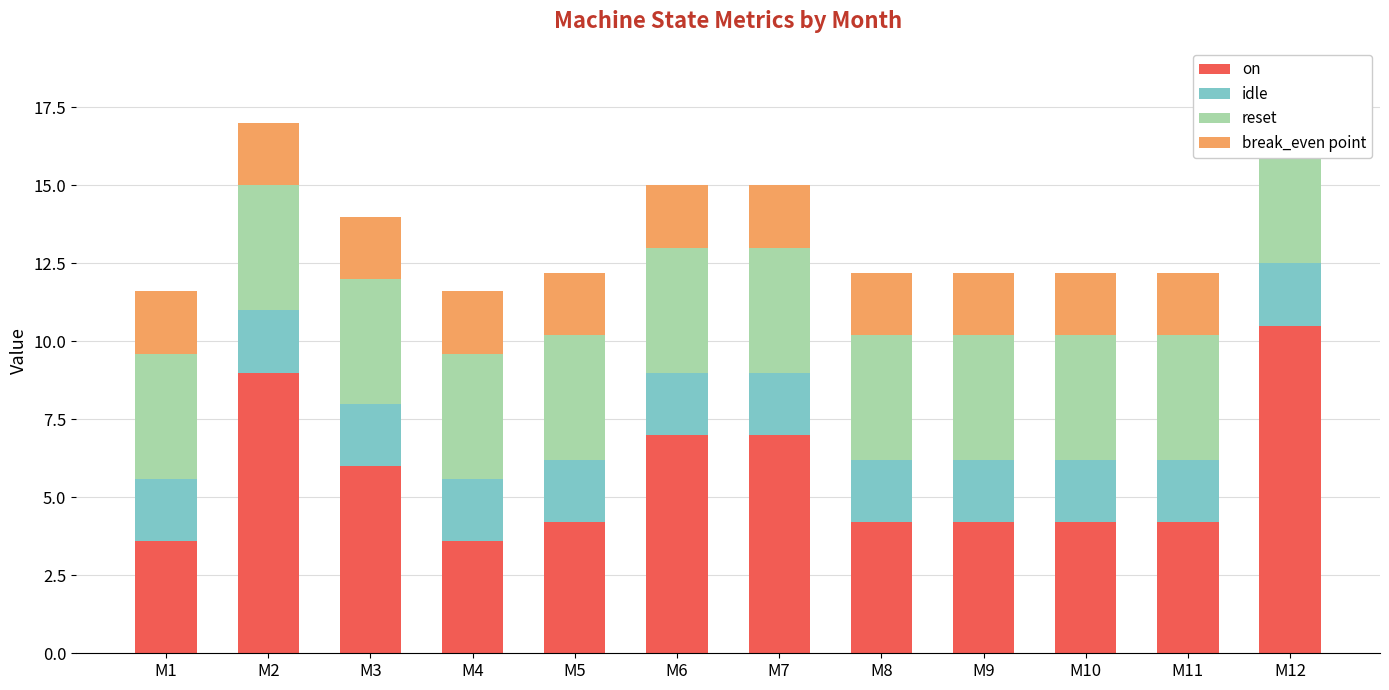

How many bars are there in each group?

4